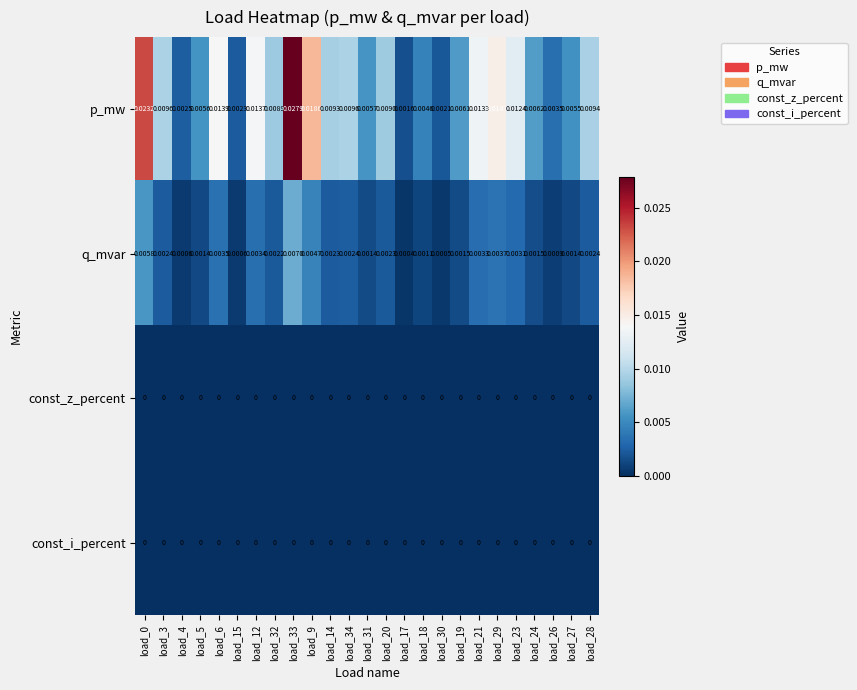

Is the value of const_z_percent at load_34 greater than the value of q_mvar at load_26?

No